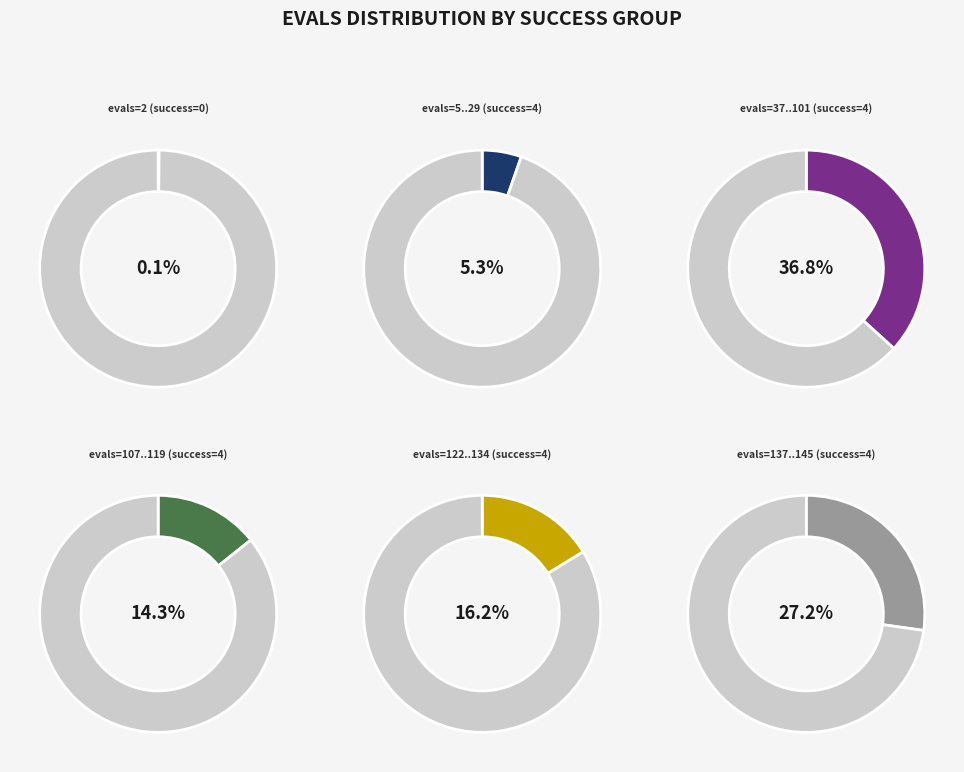

Is it true that evals=107 is 18% of the pie?

False